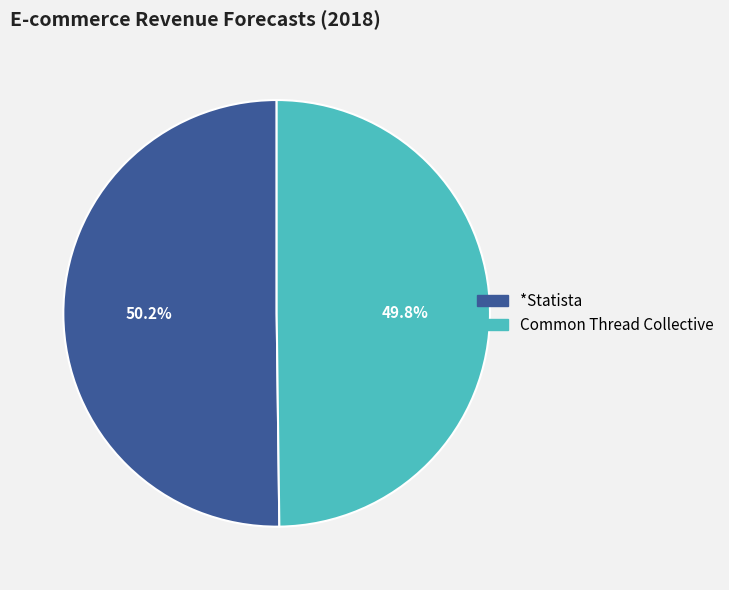

Approximately how many times larger is the value at *Statista compared to Common Thread Collective?

1.0